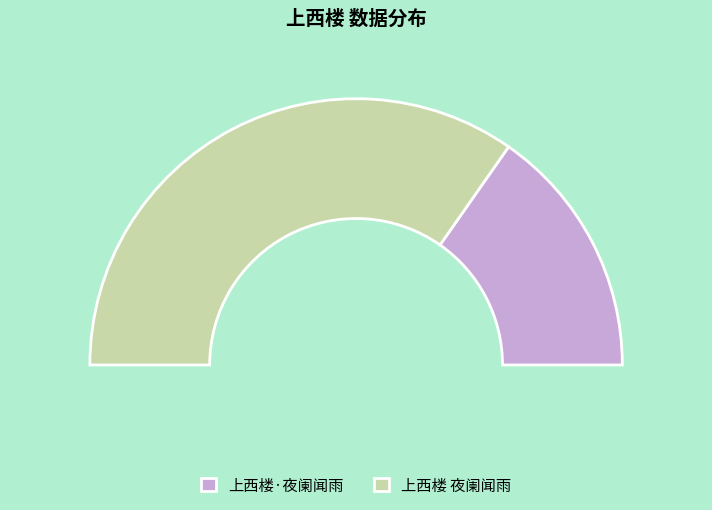

To the nearest percent, what portion does 上西楼 夜阑闻雨 represent?

69%